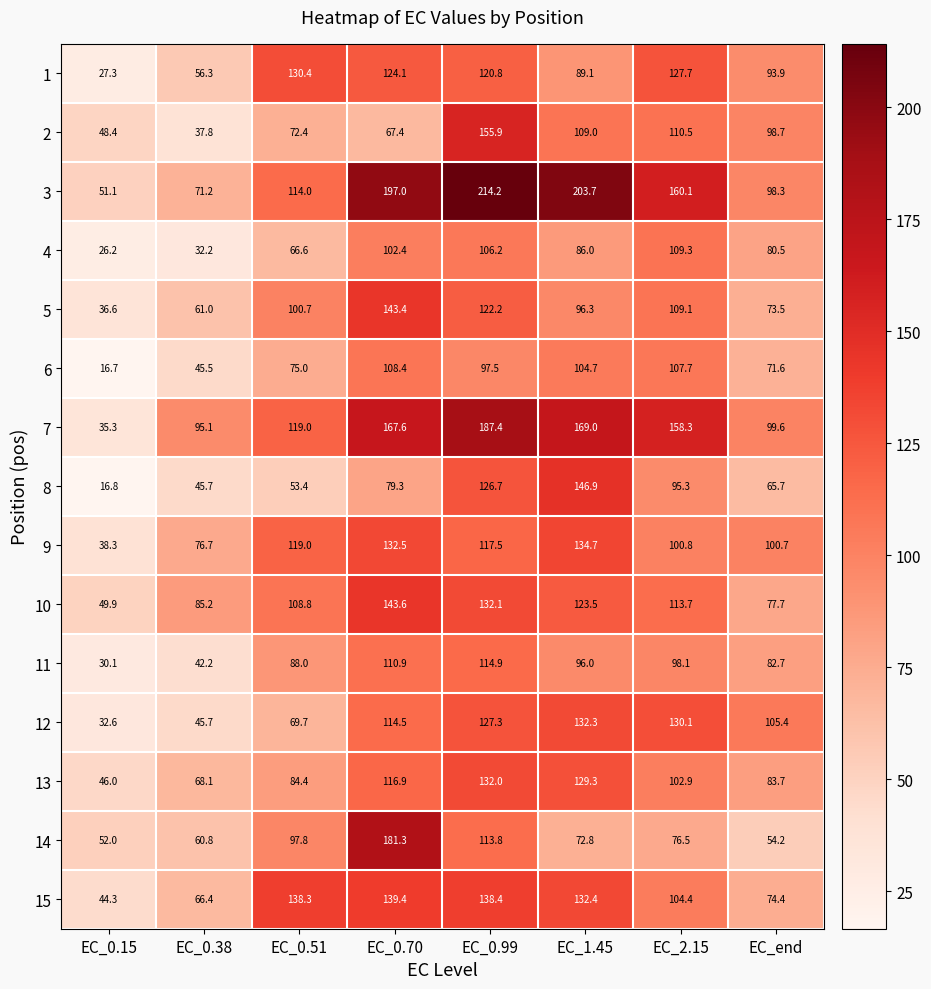

What is the average value of the 12 series?

94.7